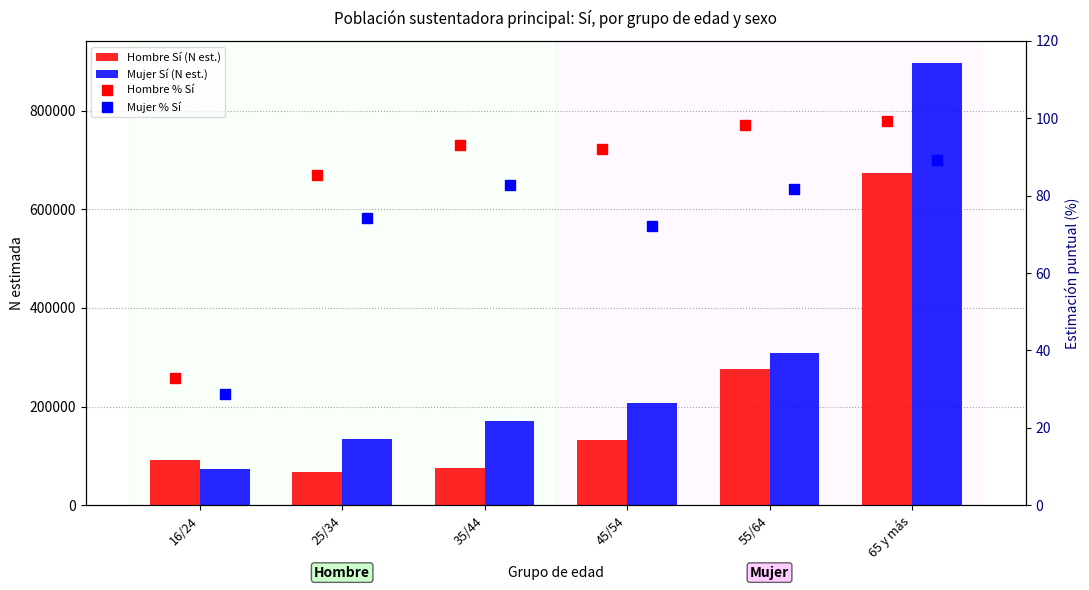

At how many categories does at least one series exceed 735480?

1